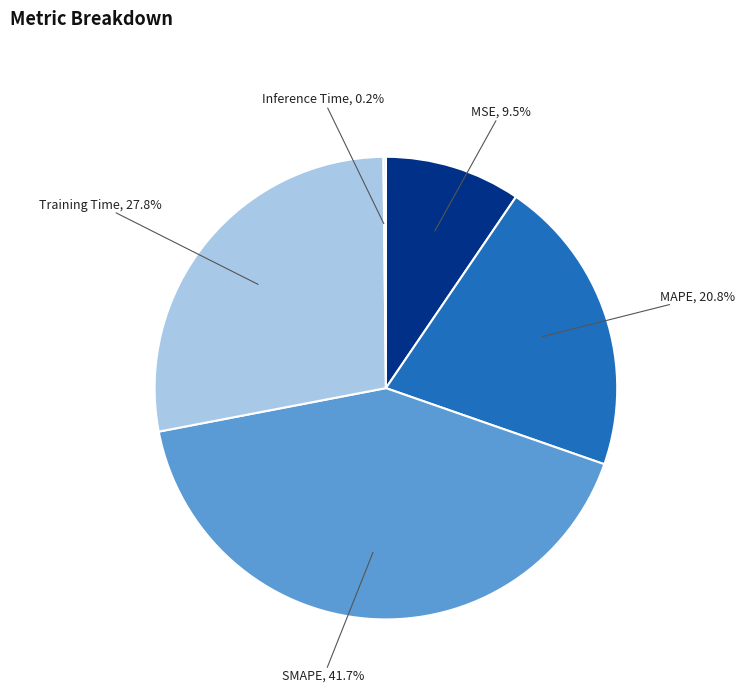

What percentage is the SMAPE slice, to the nearest percent?

42%